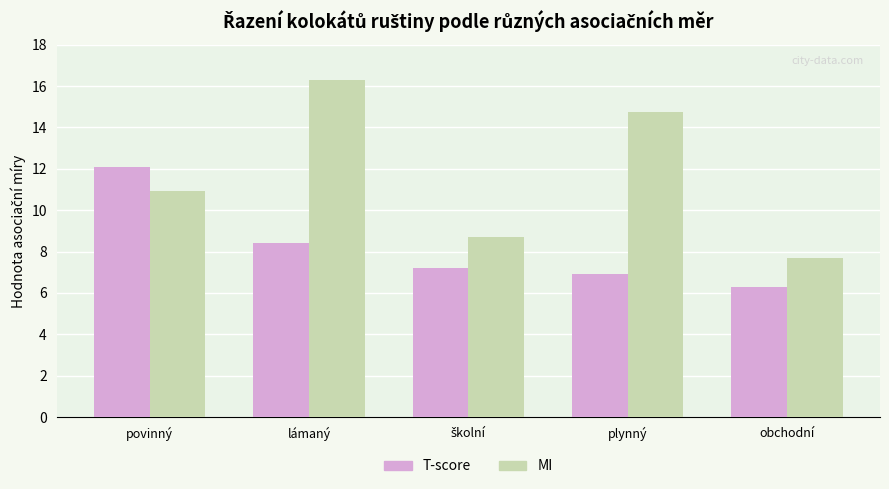

What is the difference between the second highest and second lowest values in the T-score series?

1.5